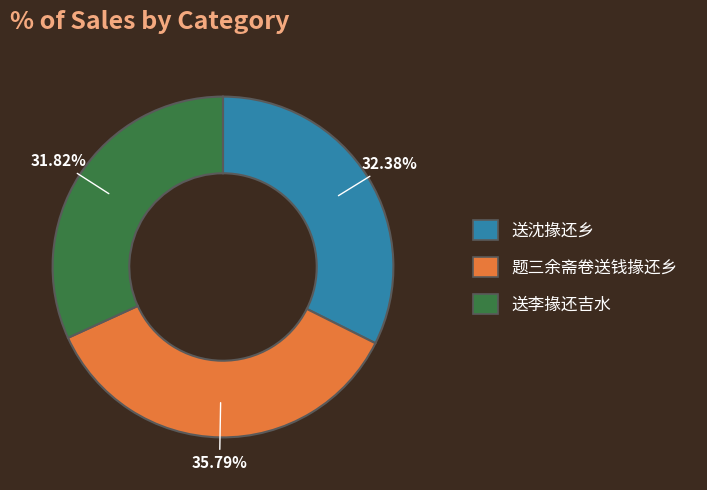

The 送李掾还吉水 slice represents 46% of the pie. True or false?

False